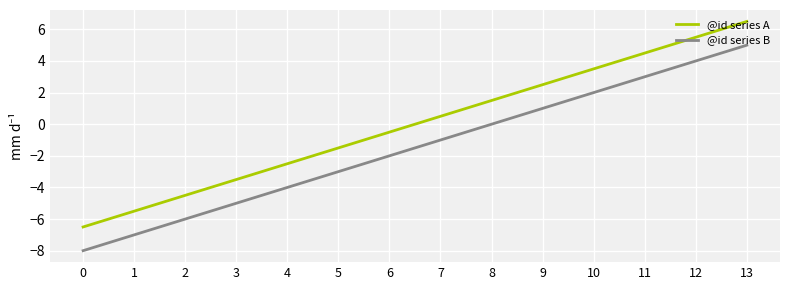

Is this an area chart (filled region under the line)?

No